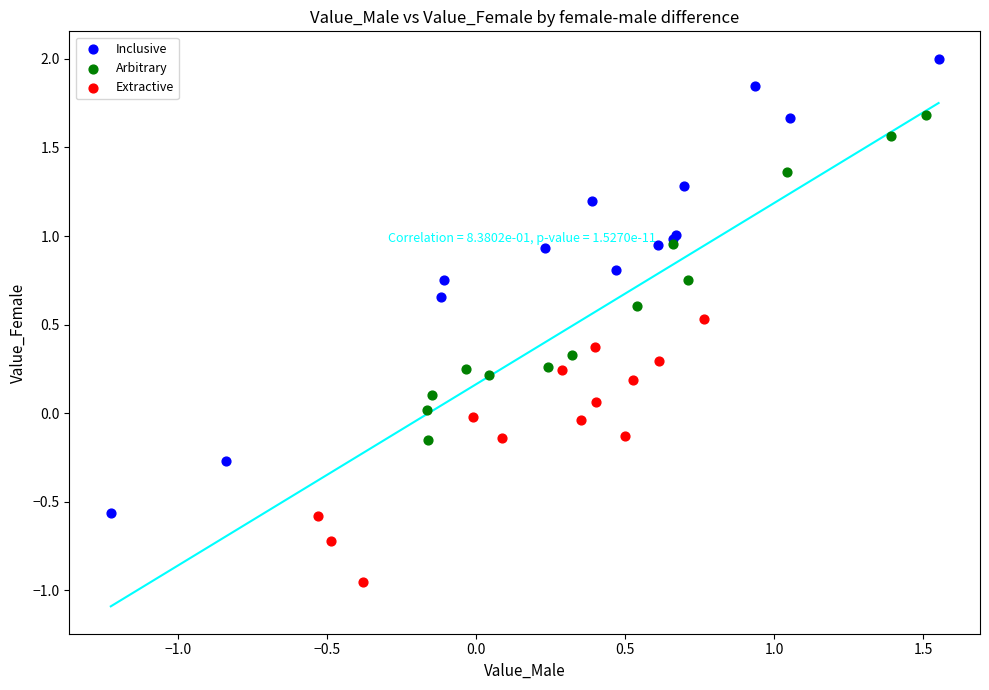

Which series contains the highest Y value?

Inclusive